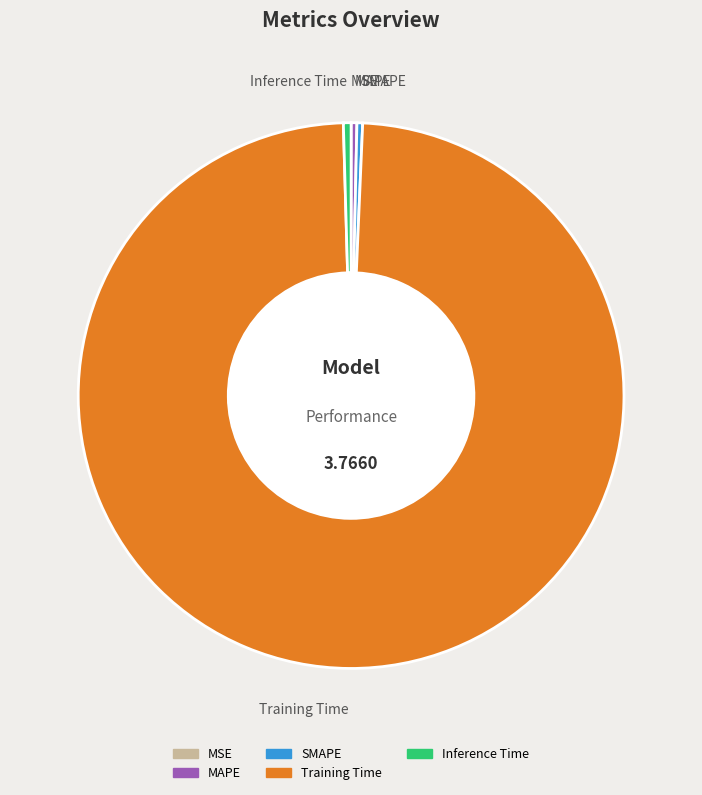

What is the largest slice in the pie chart?

Training Time